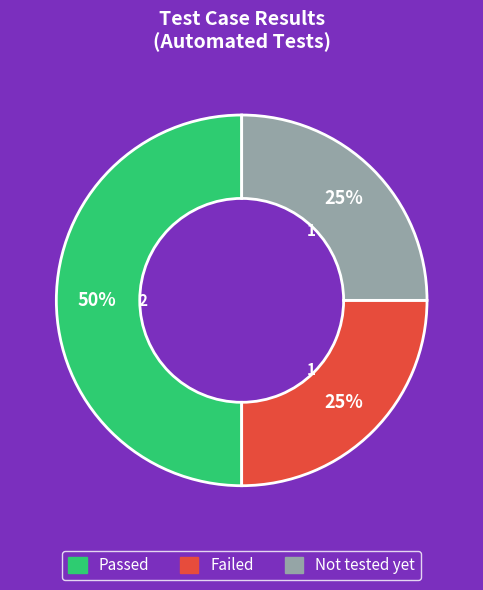

Is Failed the majority of the pie?

No